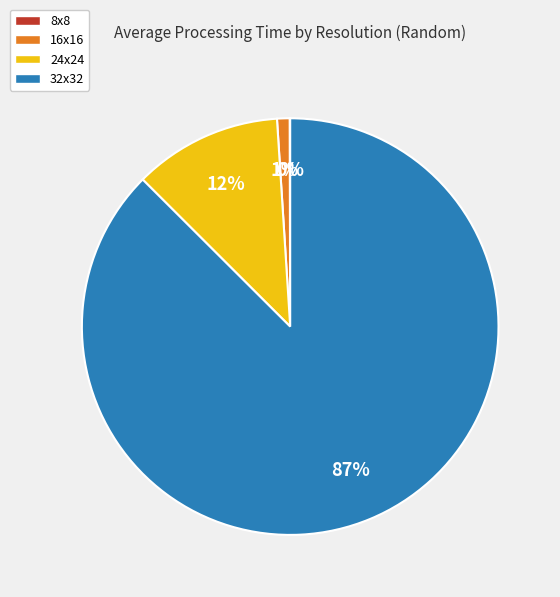

Which slice is the largest?

32x32